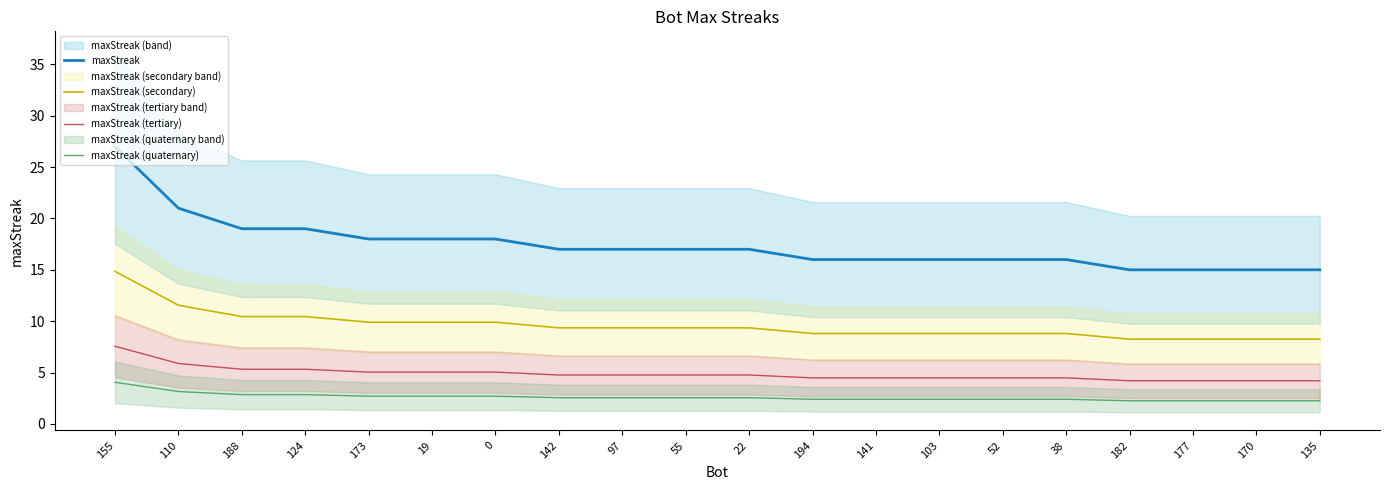

At which label does maxStreak reach its peak?

155